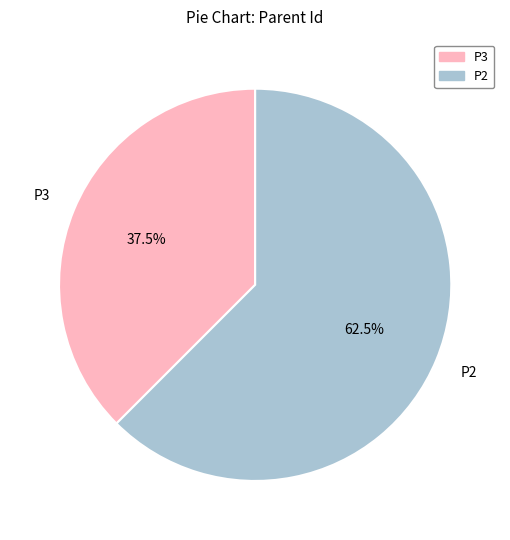

Is there a majority slice in this chart?

Yes